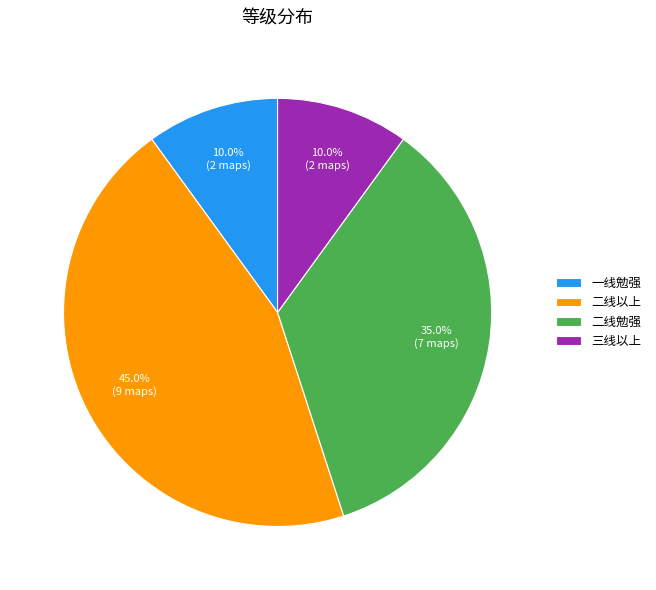

What percentage is NOT represented by 二线勉强?

65.0%